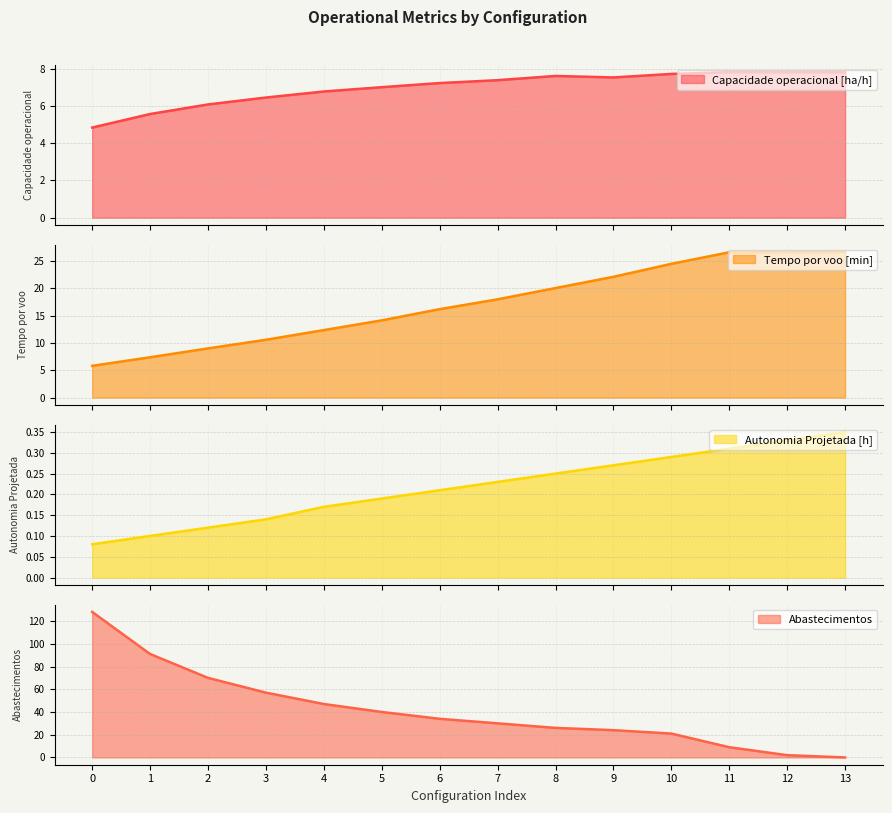

What is the value of the Abastecimentos point at the 5th from the left?

47.0